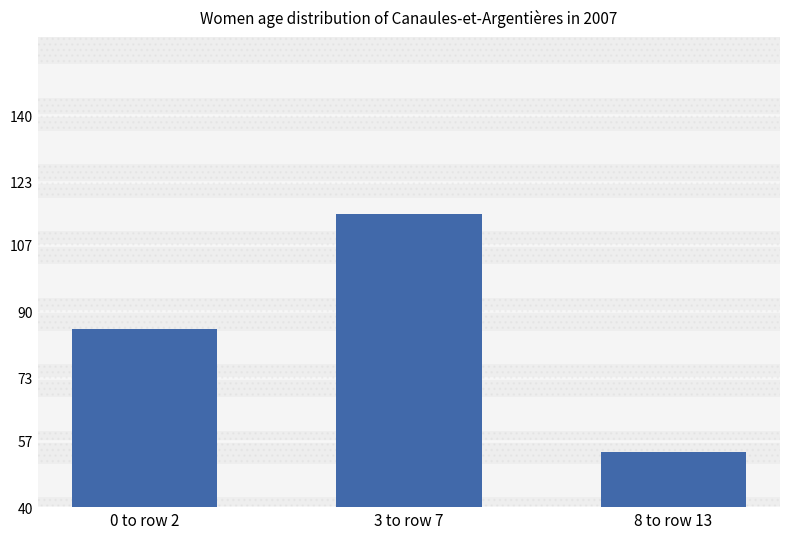

Reading left to right, what are all the values shown in this chart?

0 to row 2=85.6	3 to row 7=114.9	8 to row 13=54.1